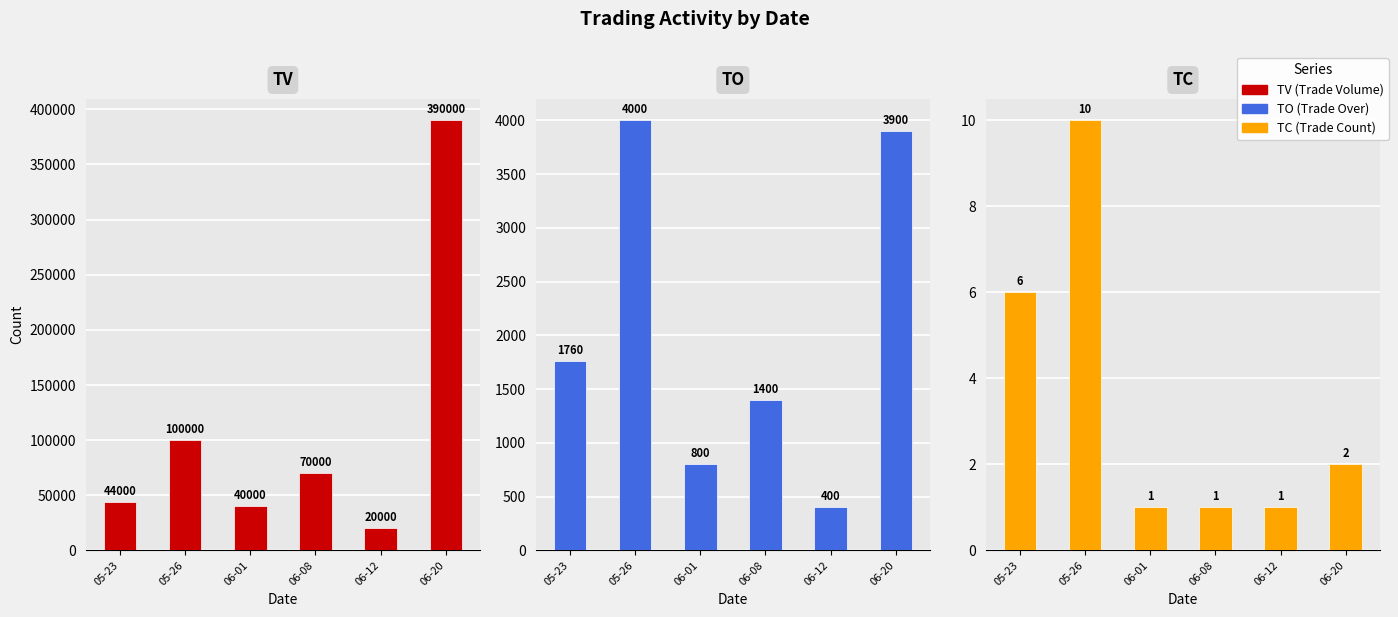

At which category is the sum across all series the highest?

06-20